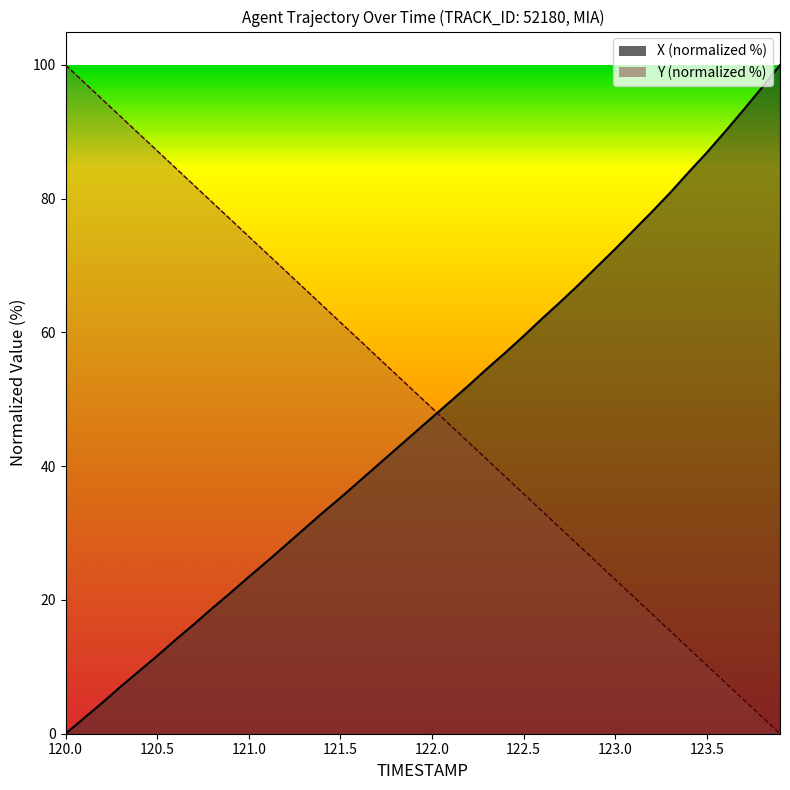

At which category does the chart reach its minimum across all series?

120.0